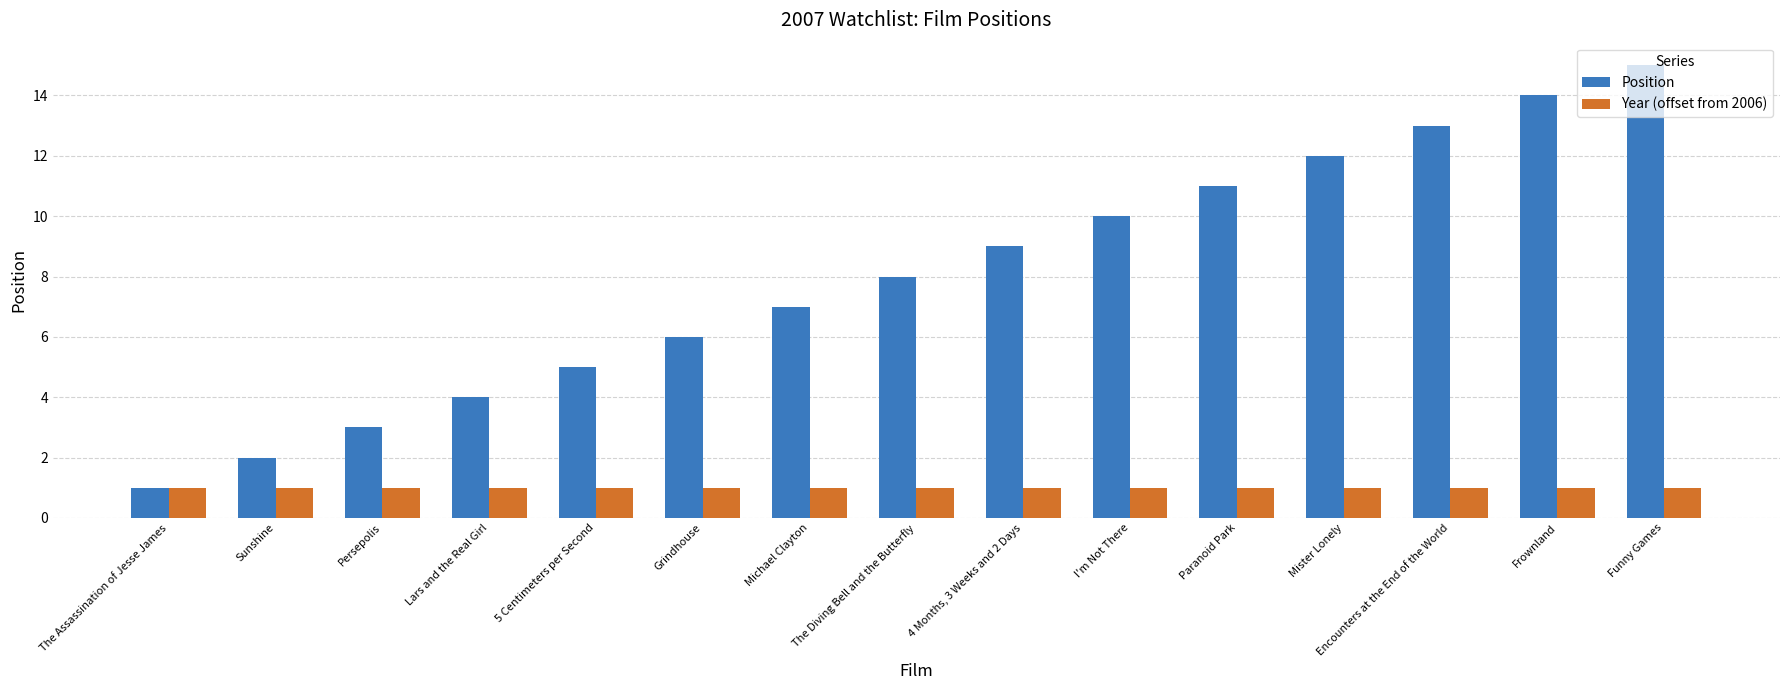

Which series has the largest total across all categories?

Position